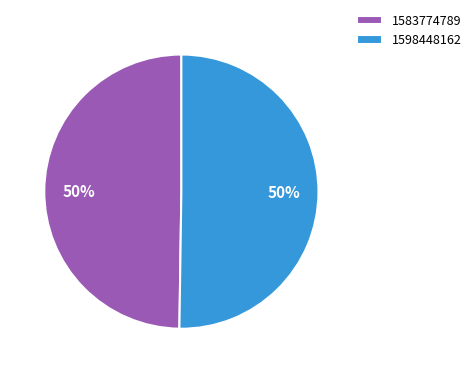

To the nearest percent, what percentage of the pie is 1583774789?

50%